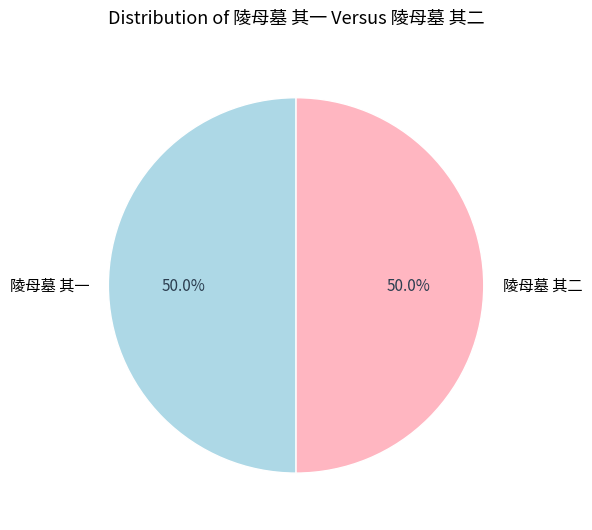

Approximately how many times larger is the value at 陵母墓 其二 compared to 陵母墓 其一?

1.0